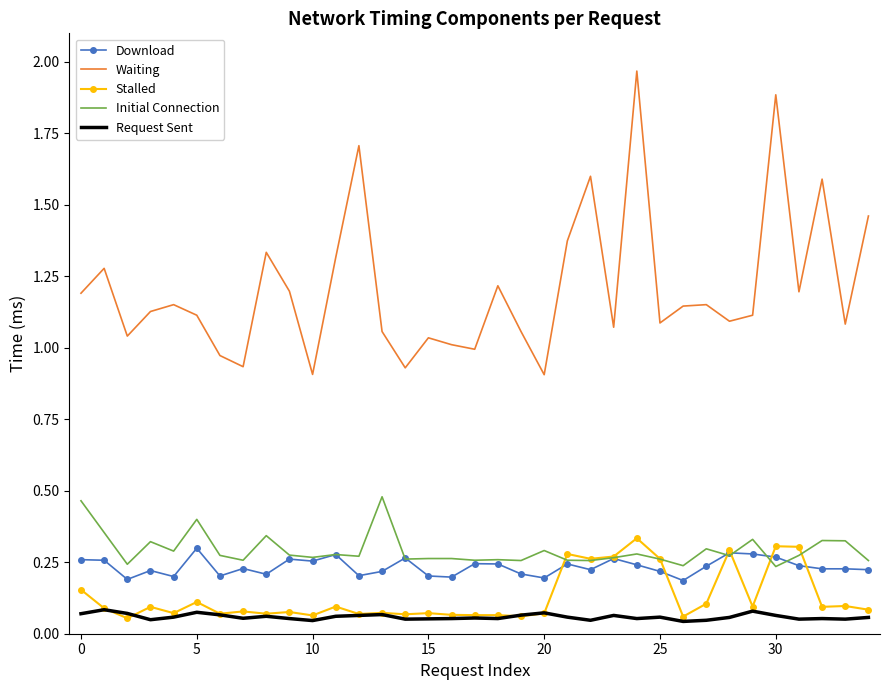

Which series has the largest total across all categories?

Waiting